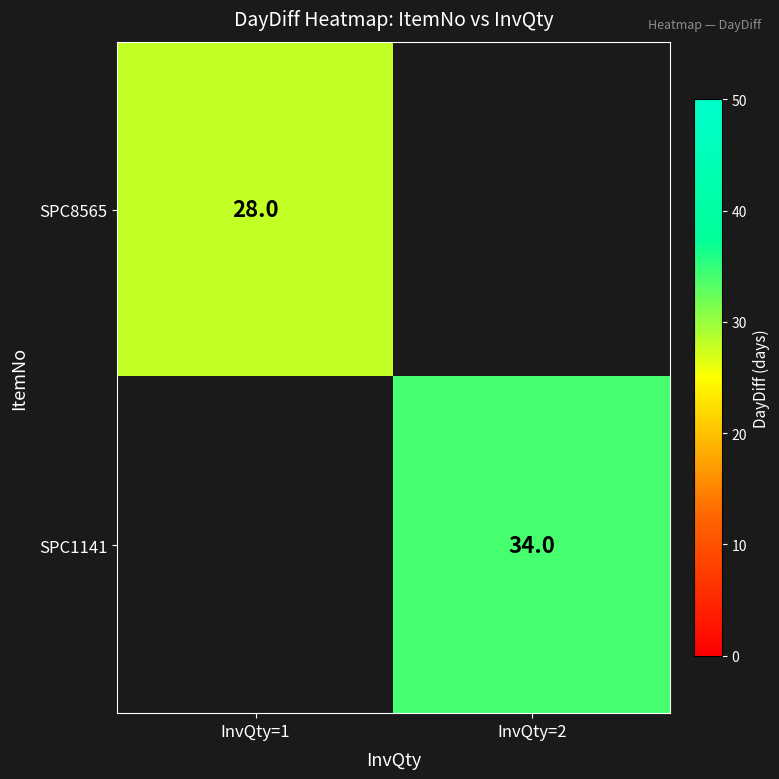

Which label corresponds to the largest value in the chart?

InvQty=2